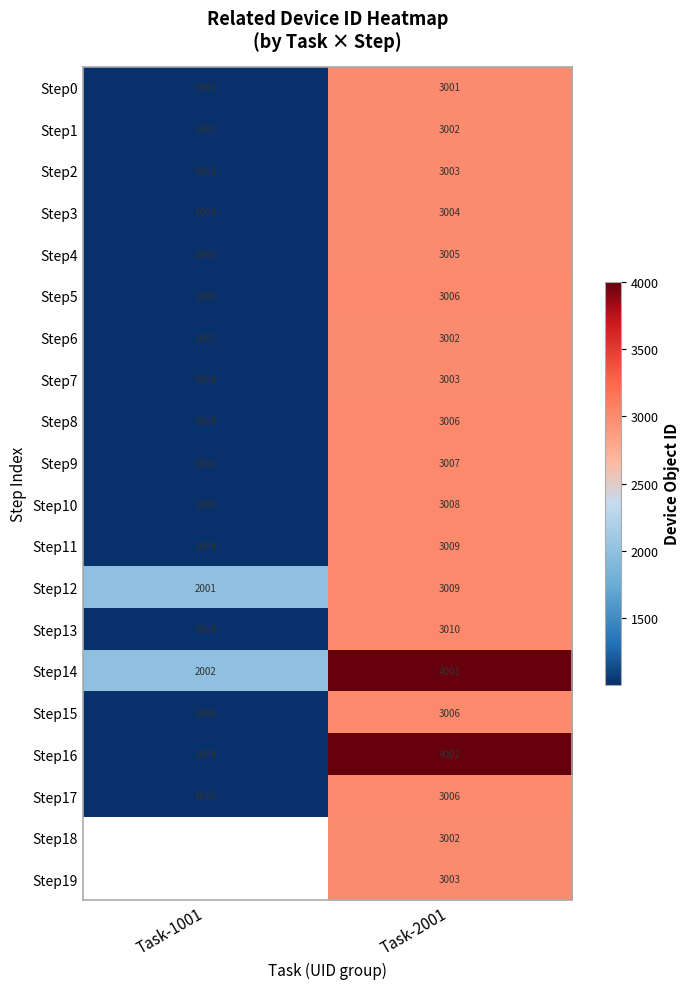

Is the value of Step3 at Task-1001 greater than the value of Step5 at Task-2001?

No